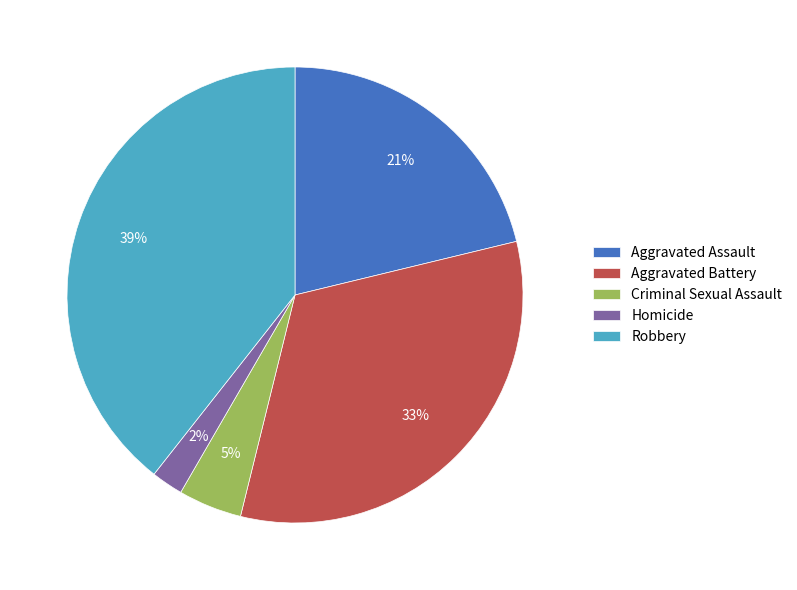

Which has a higher value, Aggravated Battery or Aggravated Assault?

Aggravated Battery